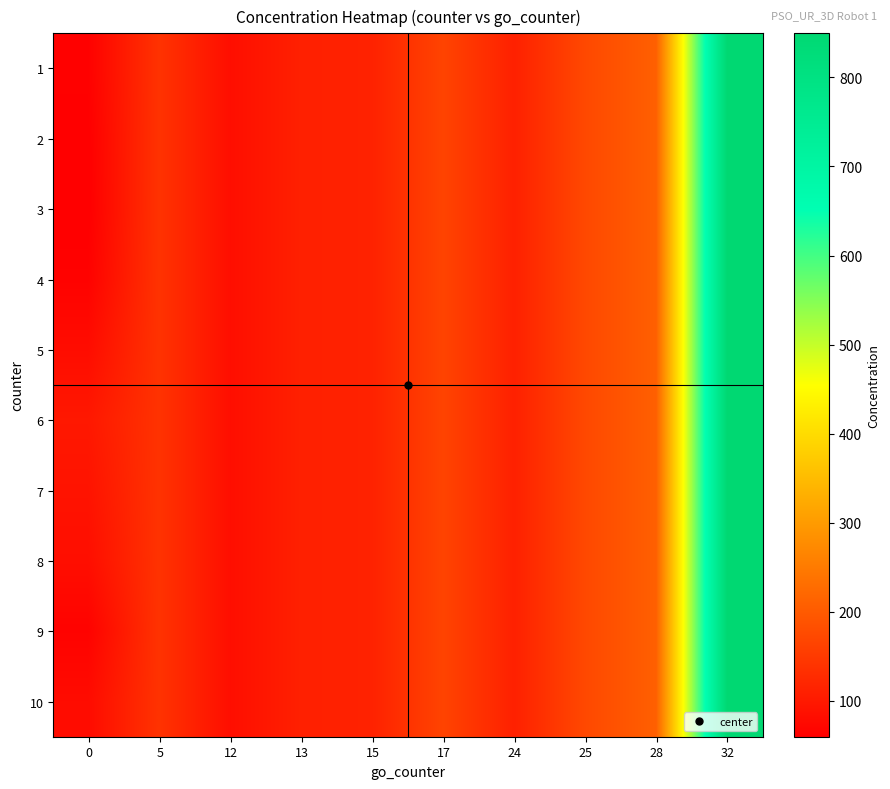

Reading left to right, extract all data points from this chart.

1: 0=64.1	5=139.9	12=84.3	13=111.4	15=114.4	17=165.8	24=112.2	25=173.4	28=209.5	32=849.5
2: 0=60.9	5=139.9	12=84.3	13=111.4	15=114.4	17=165.8	24=112.2	25=173.4	28=209.5	32=849.5
3: 0=59.8	5=139.9	12=84.3	13=111.4	15=114.4	17=165.8	24=112.2	25=173.4	28=209.5	32=849.5
4: 0=65.2	5=139.9	12=84.3	13=111.4	15=114.4	17=165.8	24=112.2	25=173.4	28=209.5	32=849.5
5: 0=81.1	5=139.9	12=84.3	13=111.4	15=114.4	17=165.8	24=112.2	25=173.4	28=209.5	32=849.5
6: 0=98.8	5=139.9	12=84.3	13=111.4	15=114.4	17=165.8	24=112.2	25=173.4	28=209.5	32=849.5
7: 0=91.5	5=139.9	12=84.3	13=111.4	15=114.4	17=165.8	24=112.2	25=173.4	28=209.5	32=849.5
8: 0=83.8	5=139.9	12=84.3	13=111.4	15=114.4	17=165.8	24=112.2	25=173.4	28=209.5	32=849.5
9: 0=65.6	5=139.9	12=84.3	13=111.4	15=114.4	17=165.8	24=112.2	25=173.4	28=209.5	32=849.5
10: 0=80.0	5=139.9	12=84.3	13=111.4	15=114.4	17=165.8	24=112.2	25=173.4	28=209.5	32=849.5